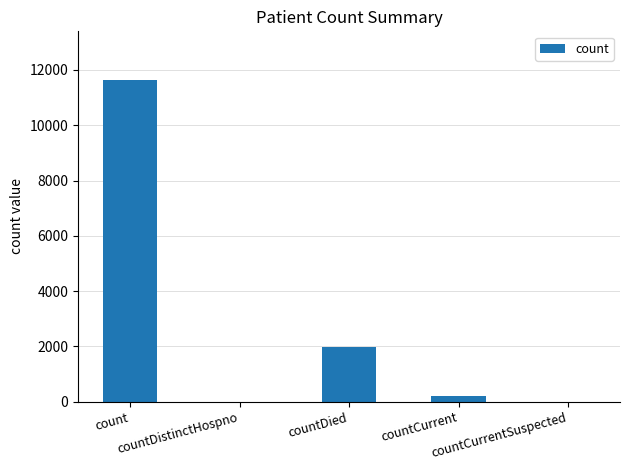

Is it true that the value at countCurrentSuspected is 0?

True